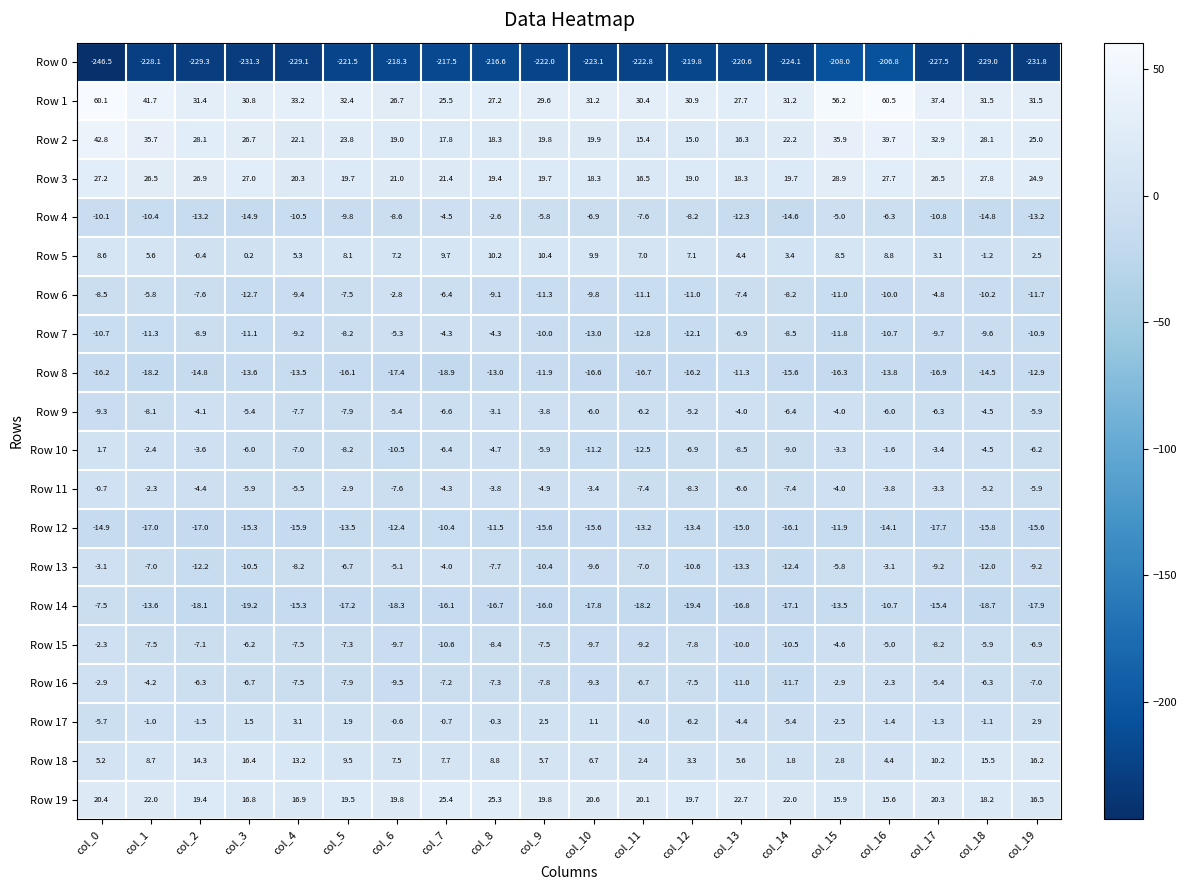

Which category has the highest value in the Row 14 series?

col_0